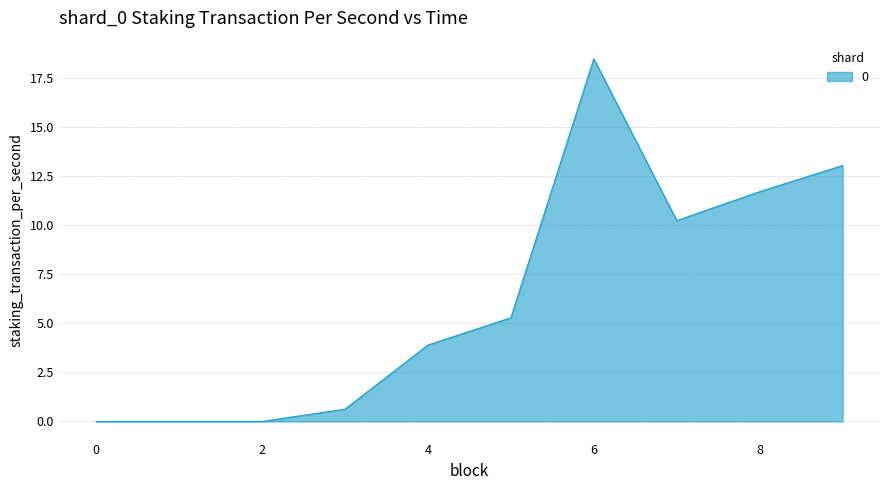

What is the maximum value shown in the chart?

18.5